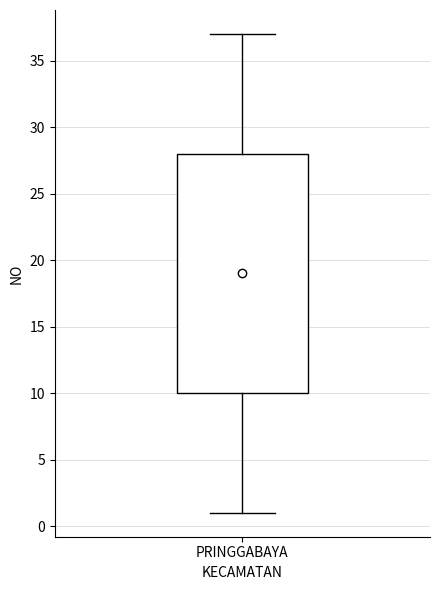

Read this box plot against the y-axis: the position of the median line, the range covered by the box, and the ends of both whiskers. The values are not printed on the chart, so give them approximately, as read against the axis.

median 19, box 10 to 28, whiskers 1 to 37